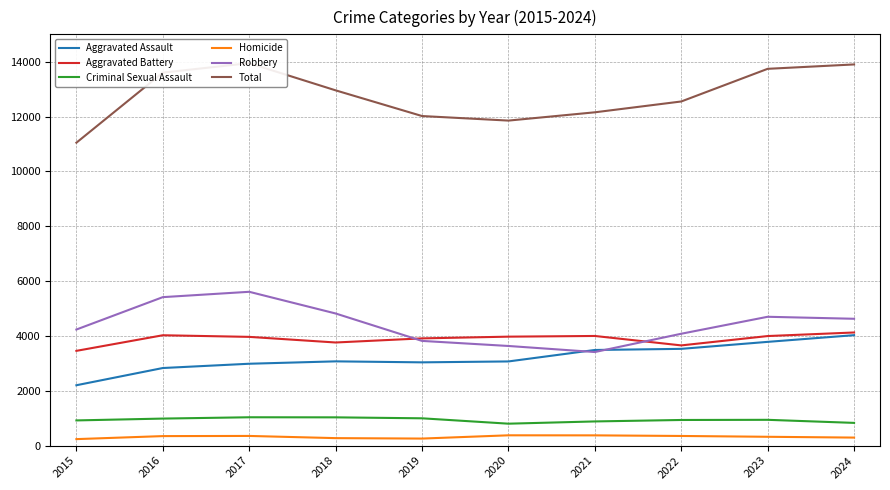

What is the minimum value shown in the chart?

237